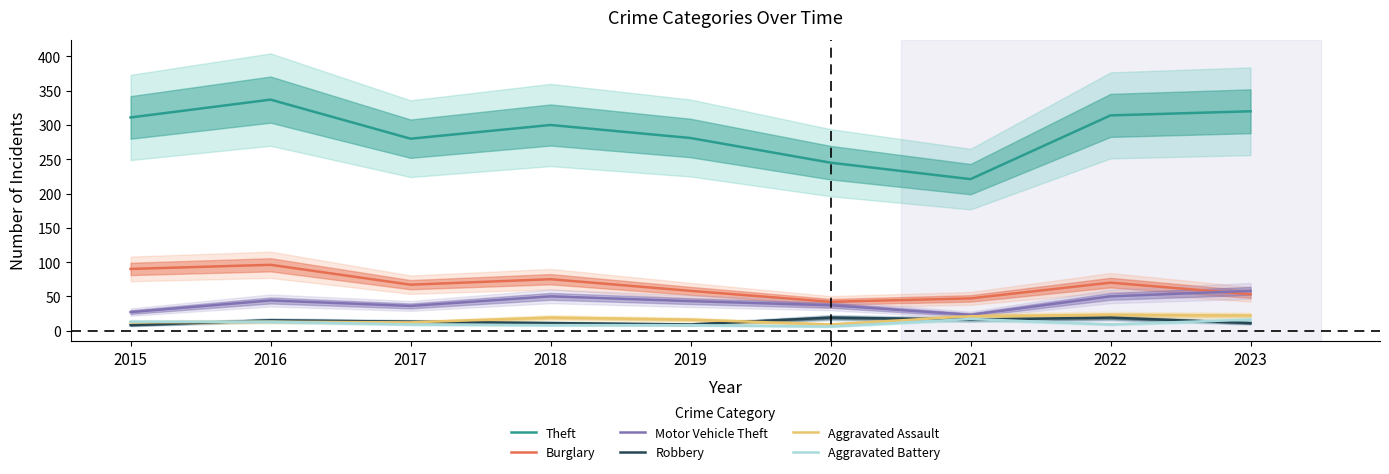

Which series has the largest total across all categories?

Theft